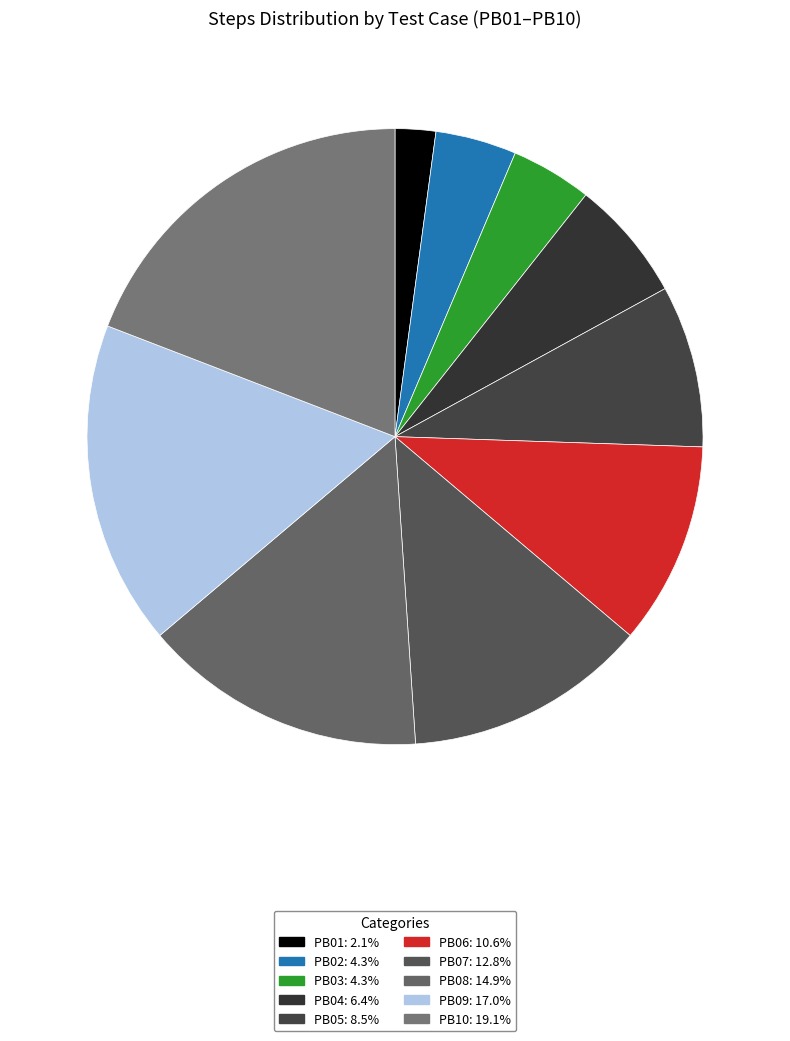

What percentage is the PB04 slice, to the nearest percent?

6%